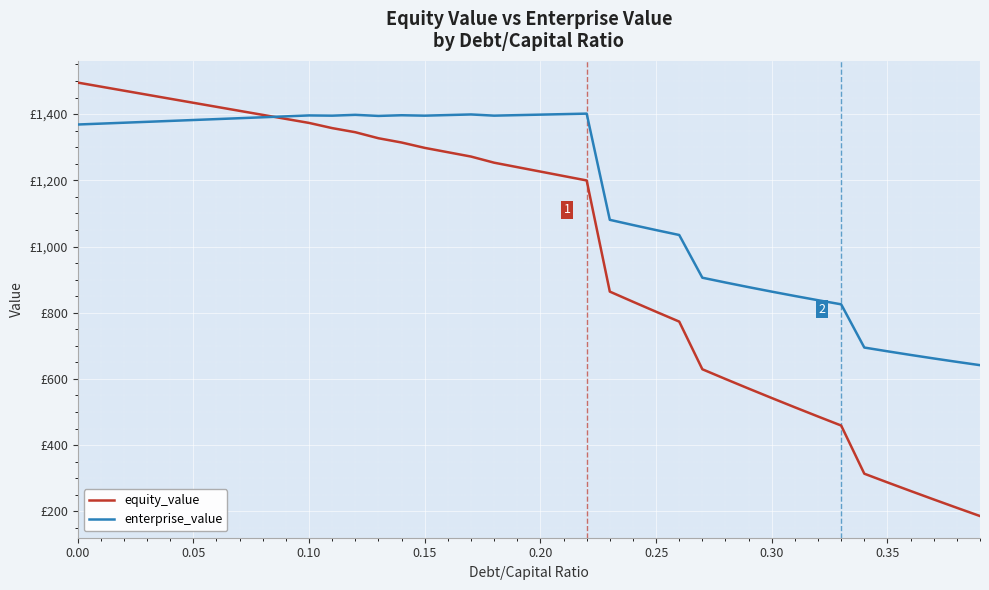

What is the value of the equity_value point at the 28th from the left?

629.2